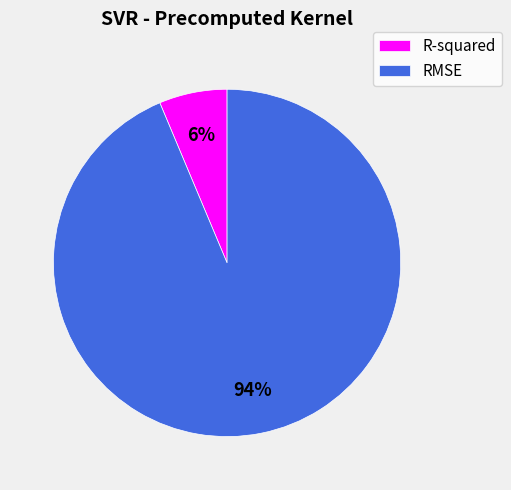

True or false: R-squared accounts for 1% of the total.

False